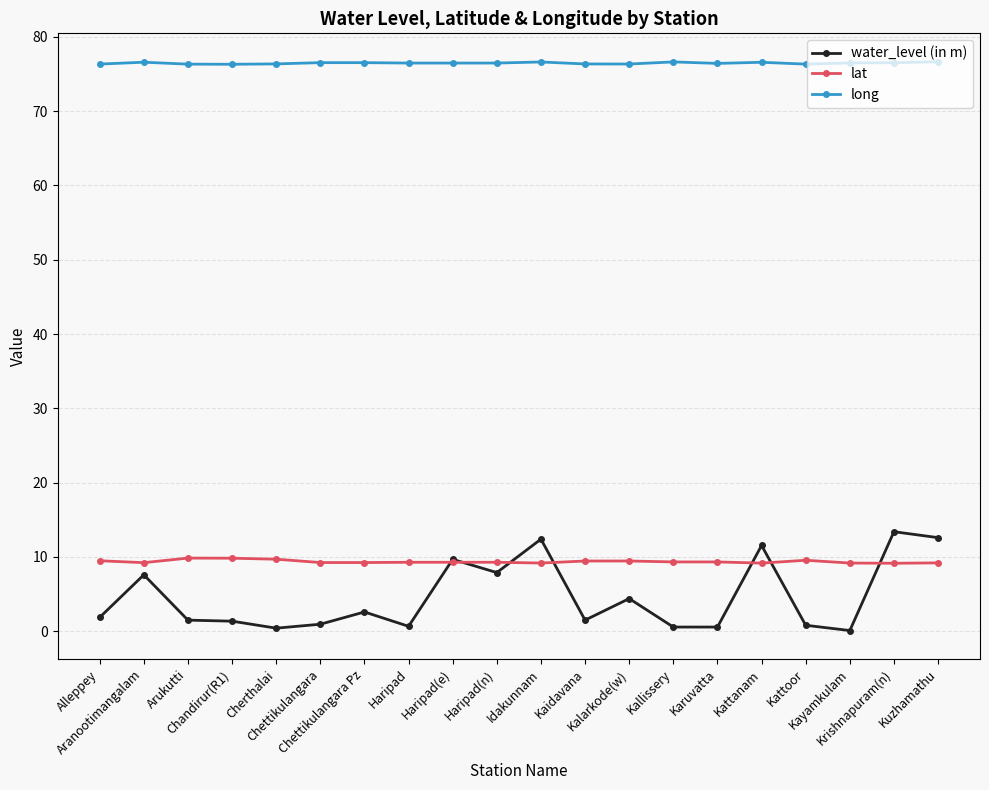

What is the average value of the long series?

76.5